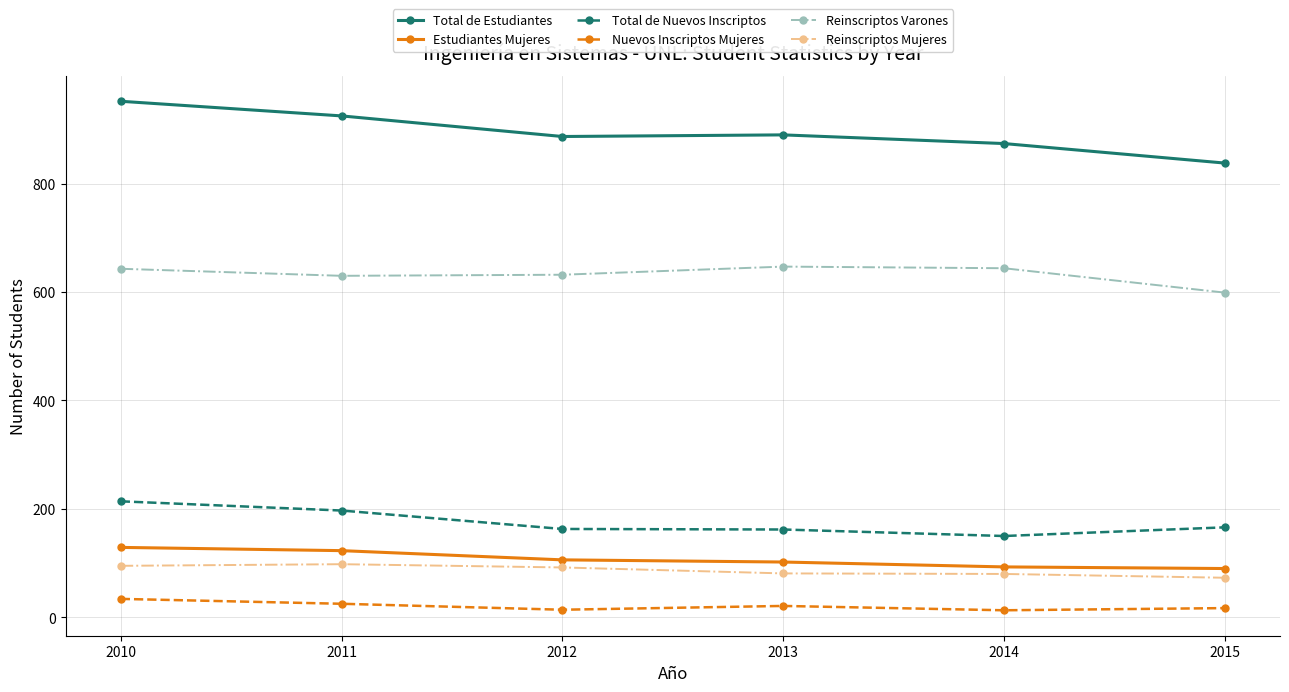

Is this an area chart (filled region under the line)?

No